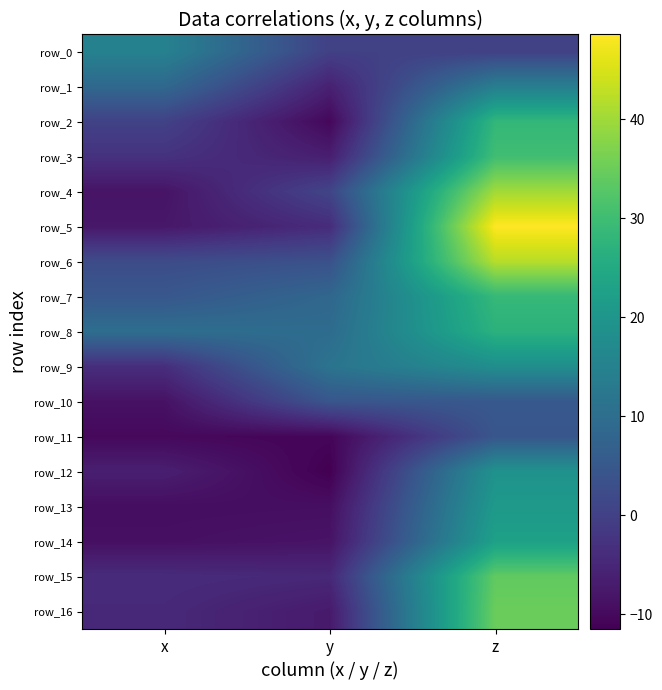

What is the difference between the second highest and minimum values in the row_15 series?

0.7